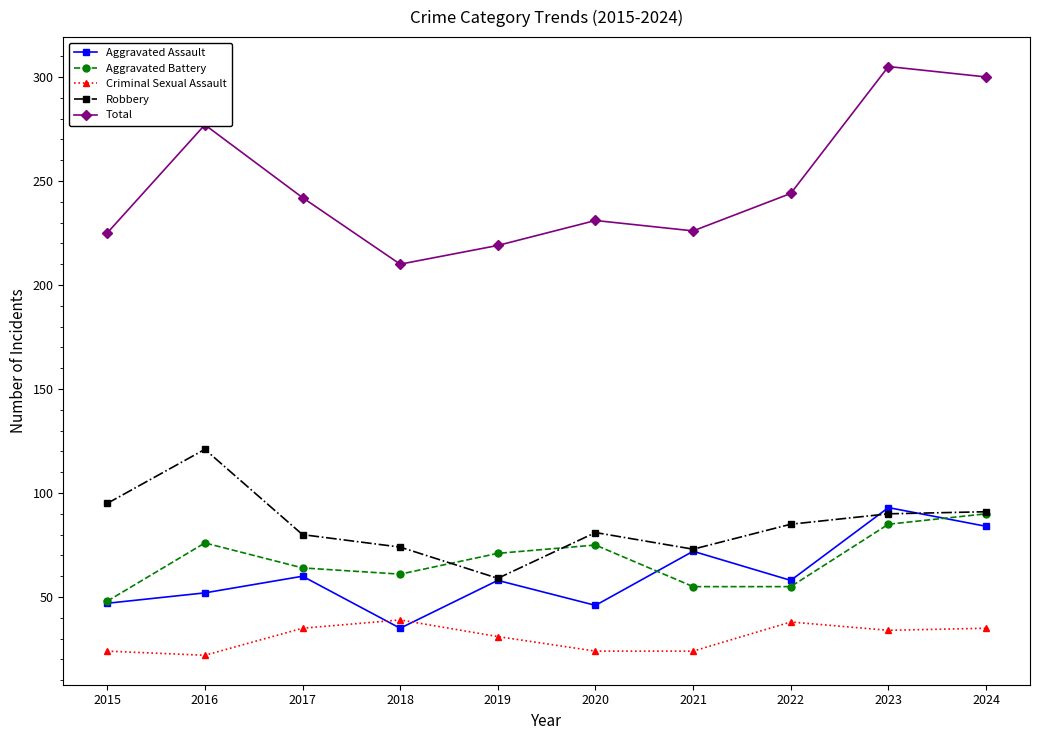

What is the total value across all series at 2015?

439